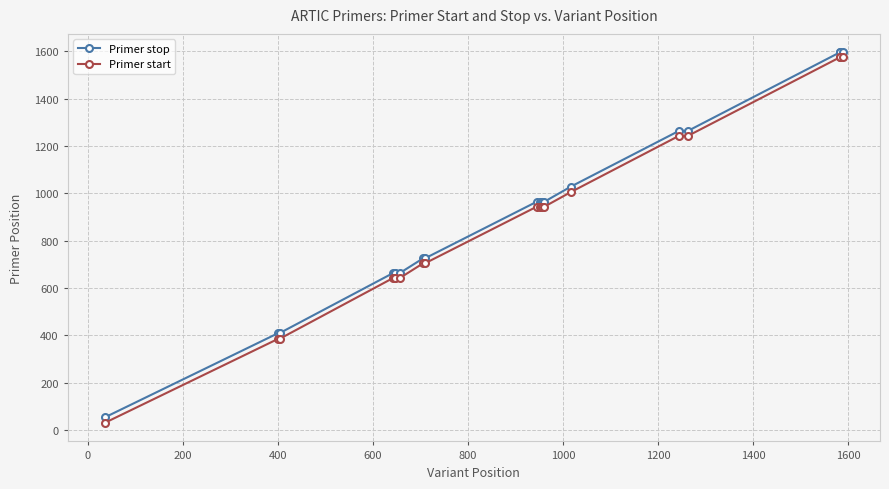

True or false: Primer stop and Primer start cross at least once.

False